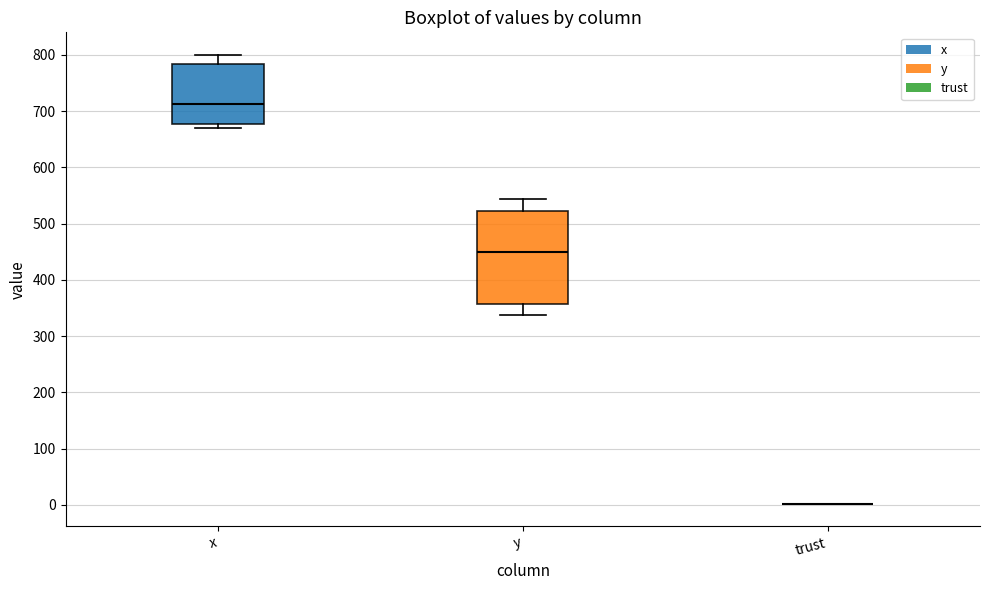

Comparing the boxes themselves (not the whiskers), which one is the tallest?

y